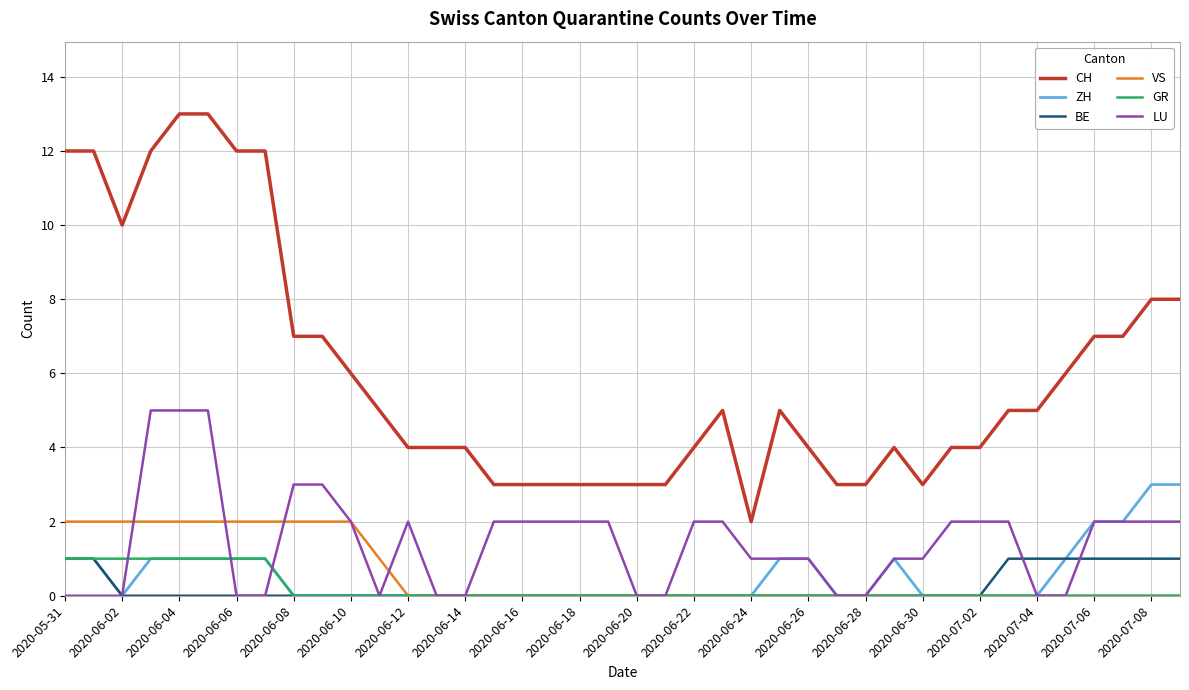

What are all the series names shown in the legend?

CH, ZH, BE, VS, GR, LU